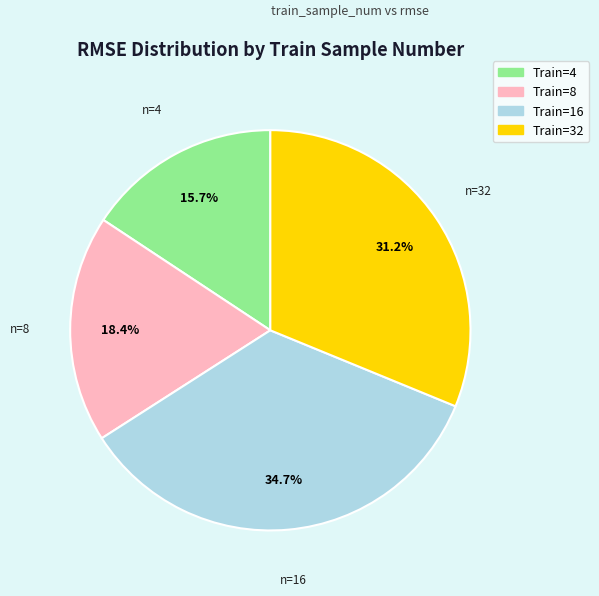

How many slices are in this pie chart?

4